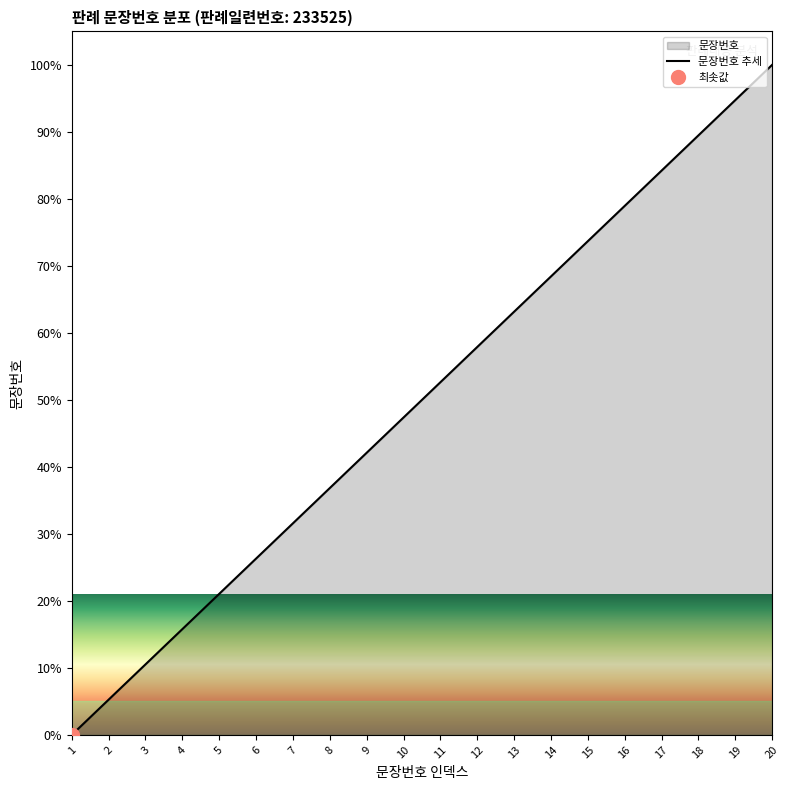

Reading left to right, extract all data points from this chart.

0.0	5.3	10.5	15.8	21.1	26.3	31.6	36.8	42.1	47.4	52.6	57.9	63.2	68.4	73.7	78.9	84.2	89.5	94.7	100.0